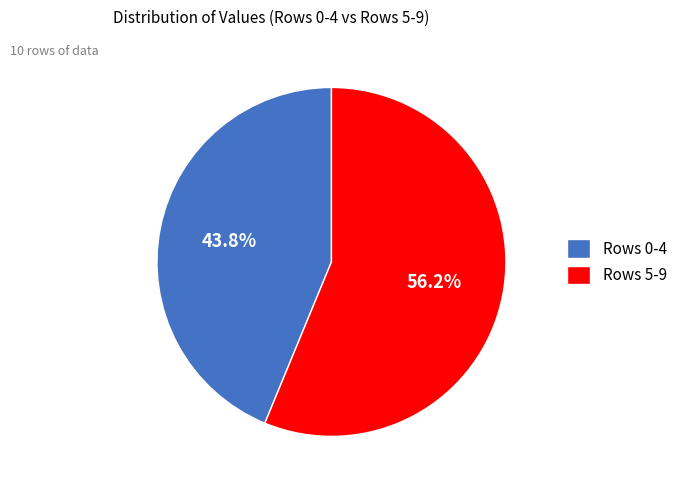

What percentage do Rows 5-9 and Rows 0-4 together represent?

100.0%